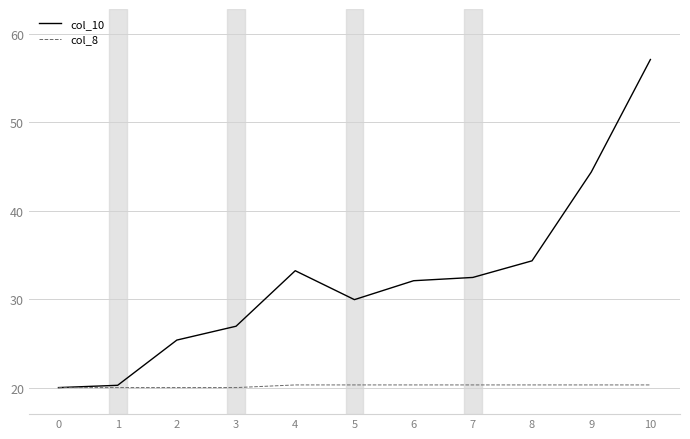

What is the total value across all series at 8?

54.6